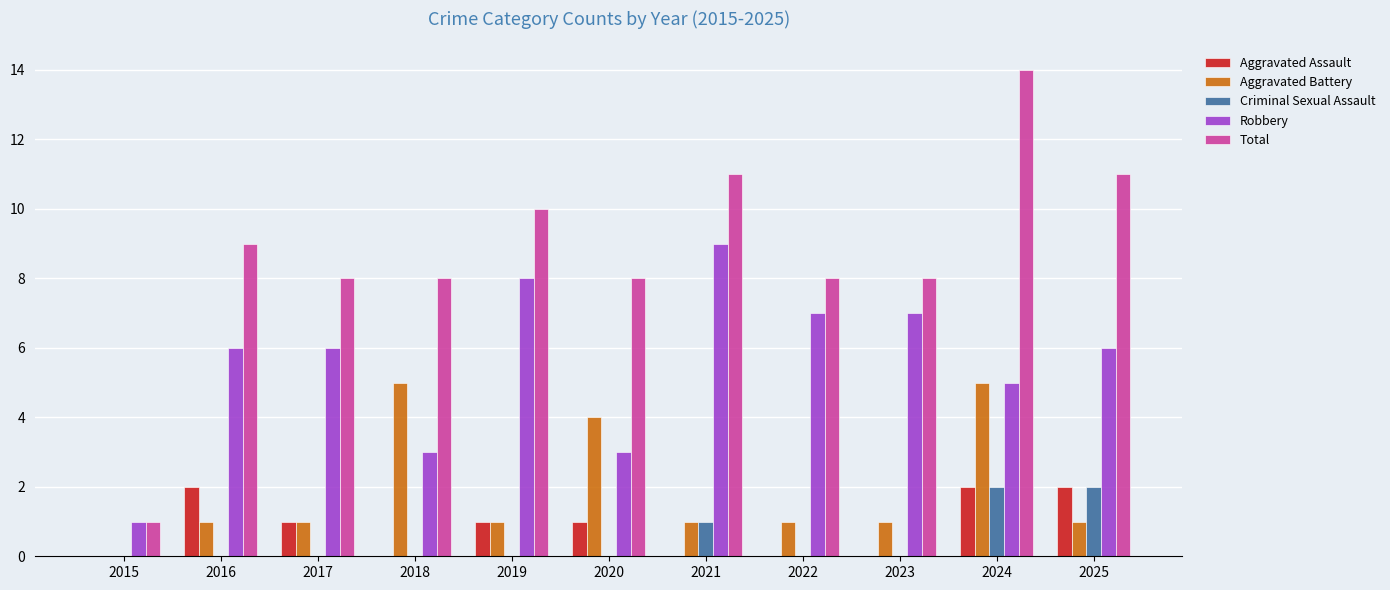

Which series has the widest spread of values?

Total